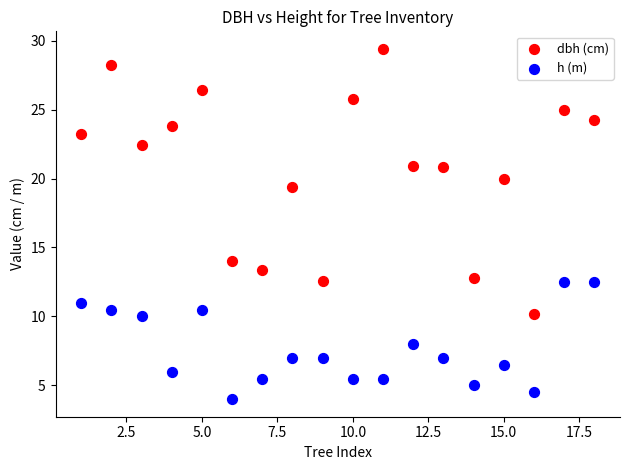

Across all series, what Y value is closest to 16?

14.0